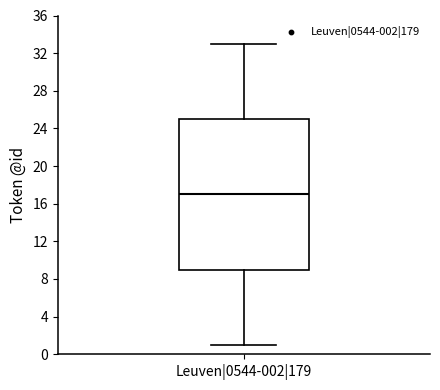

Where does the lower whisker of the box for Leuven|0544-002|179 end on the y-axis? The values are not printed on the chart, so give them approximately, as read against the axis.

1